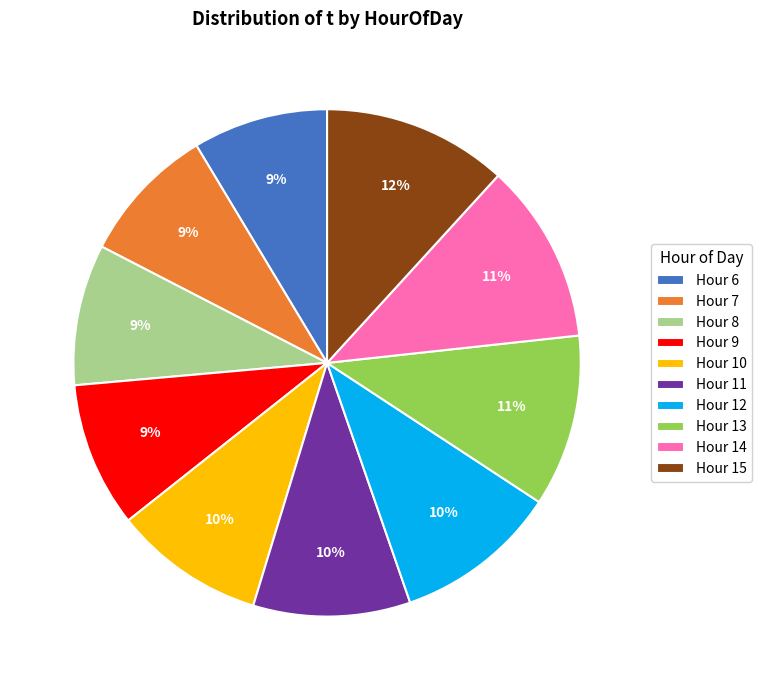

Is there any slice that represents more than half of the pie?

No